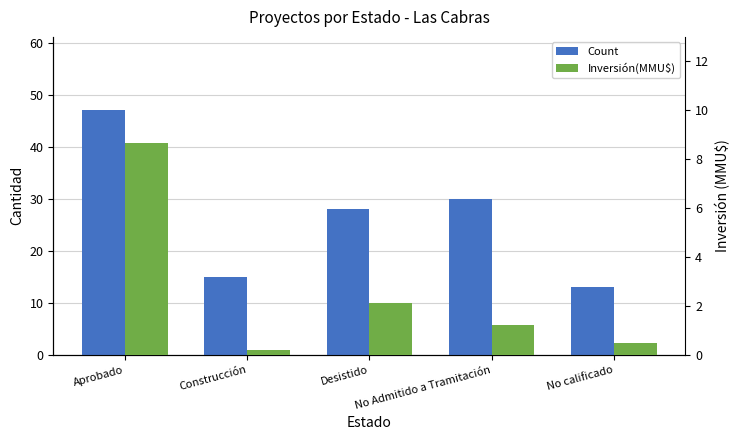

At which category does the chart reach its minimum across all series?

Construcción